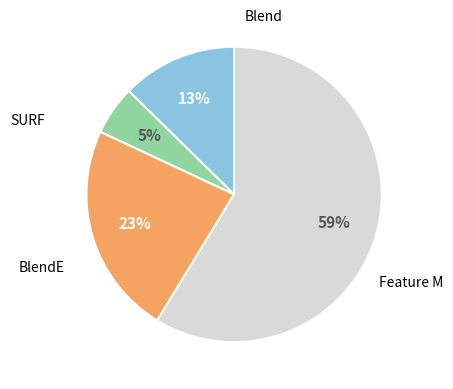

To the nearest percent, what is the average slice percentage?

25%